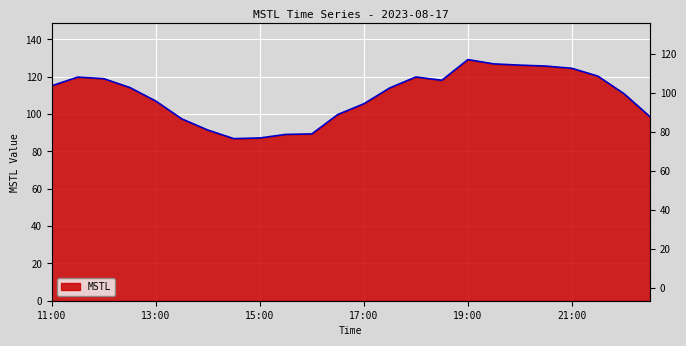

Is it true that the value at 18:30 is 118.1?

True